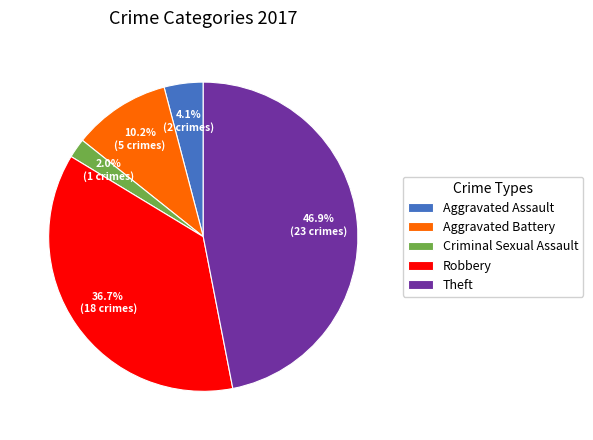

Combined, do Aggravated Battery and Robbery account for over 50%?

No